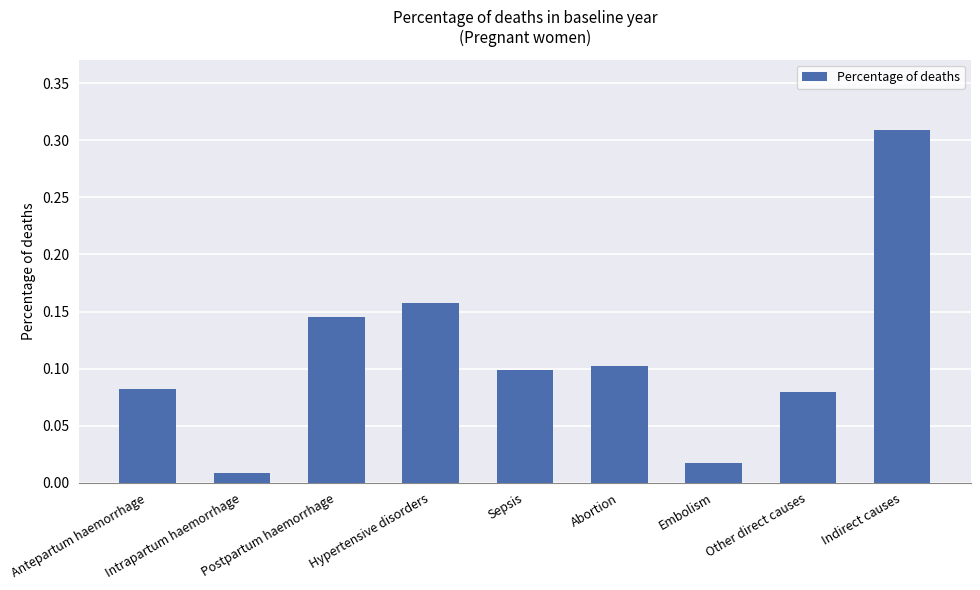

Between Hypertensive disorders and Antepartum haemorrhage, which is larger?

Hypertensive disorders